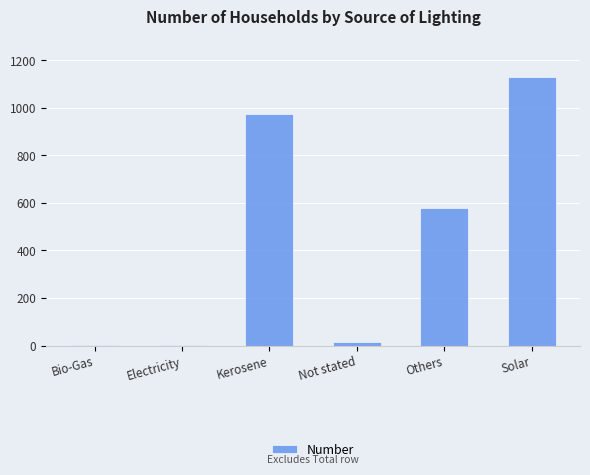

Is it true that the value at Others is 578?

True